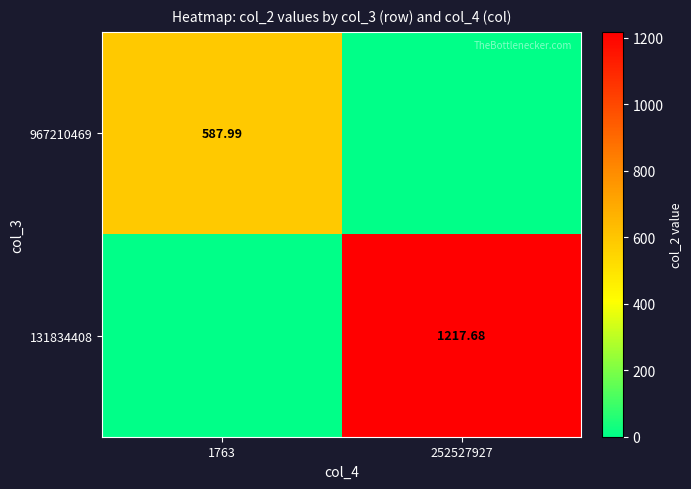

Is the value of 967210469 at 252527927 greater than the value of 131834408 at 252527927?

No